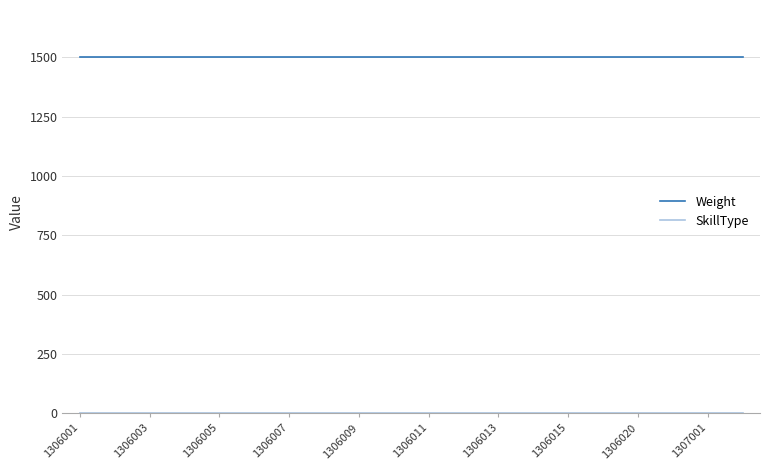

What is the lowest value of the Weight series?

1500